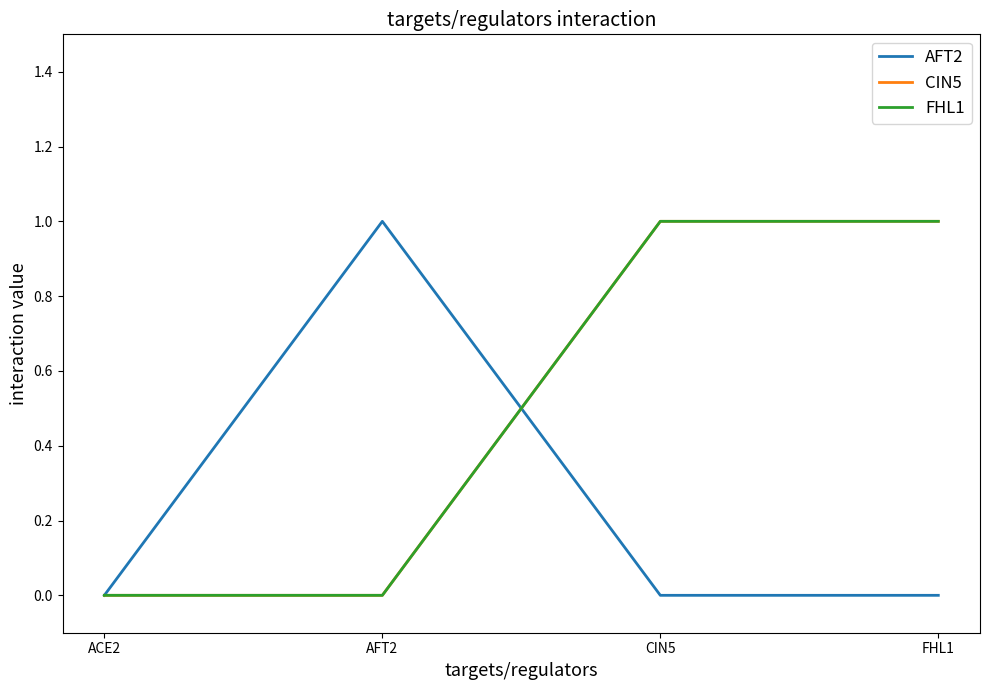

At CIN5, list the series in order from smallest to largest.

AFT2, CIN5, FHL1